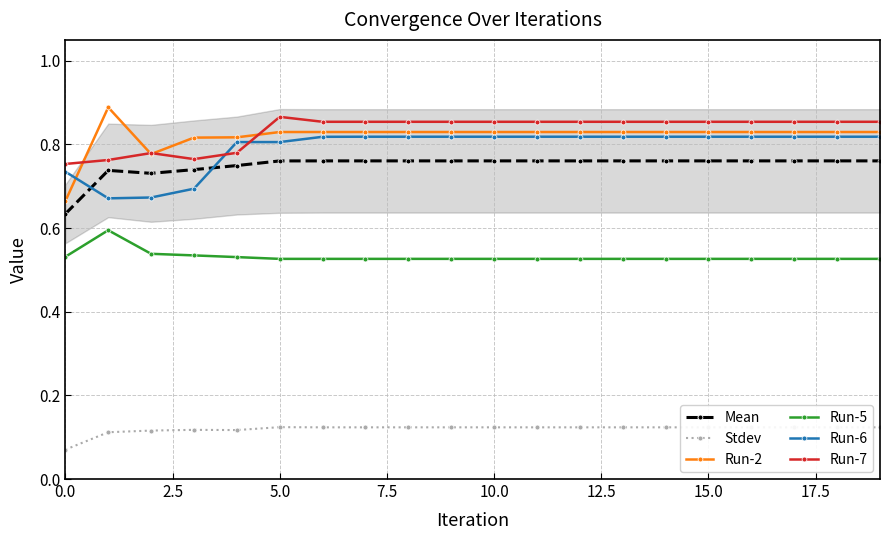

True or false: Run-2 and Run-5 intersect in this chart.

False